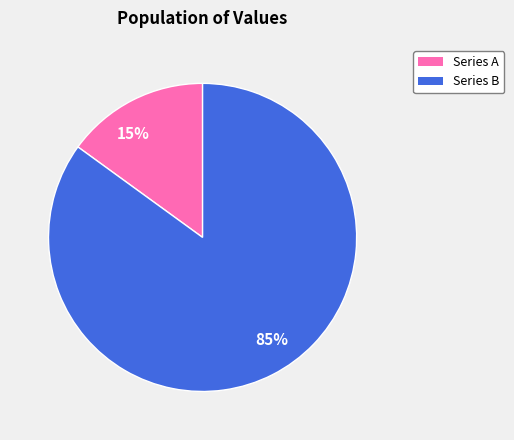

Is there a majority slice in this chart?

Yes